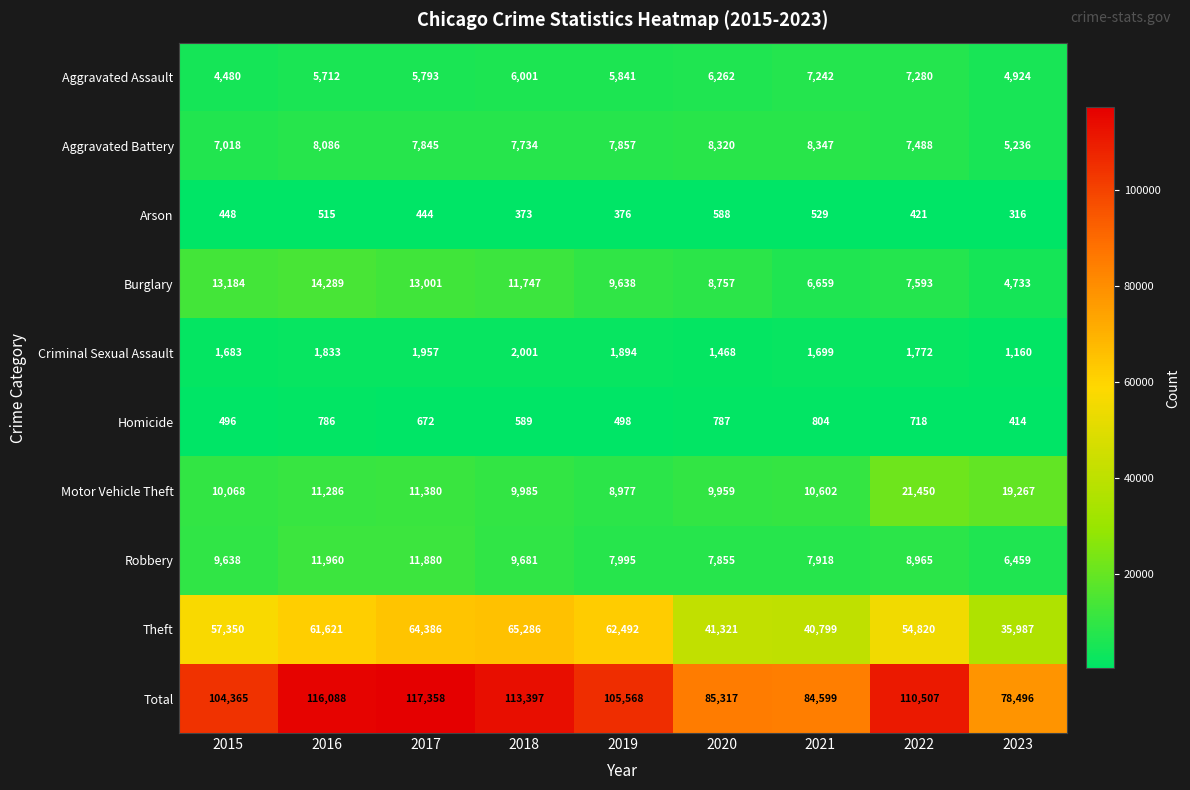

What is the sum of all Burglary values?

89601